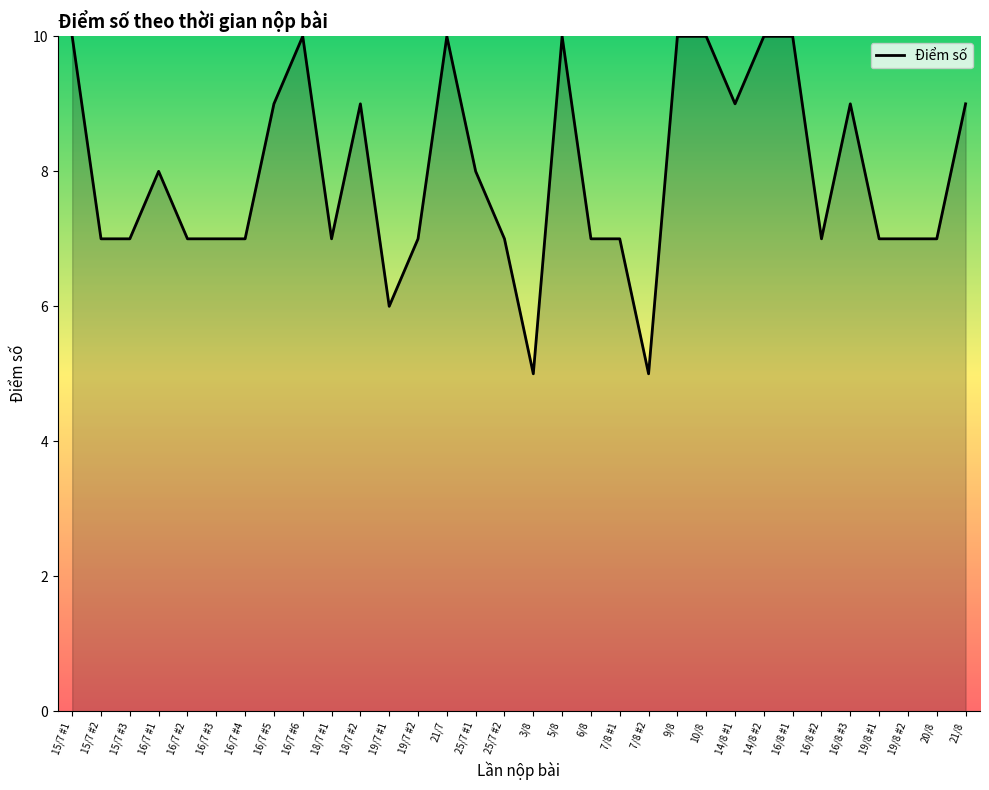

What is the difference between the maximum and minimum values?

5